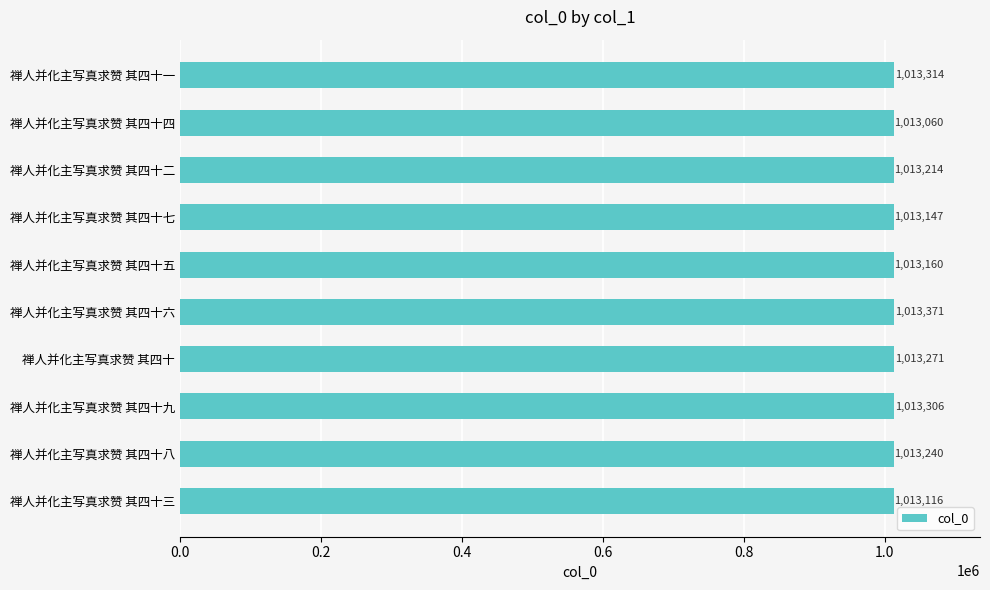

What is the value of the 5th bar from the top?

1013160